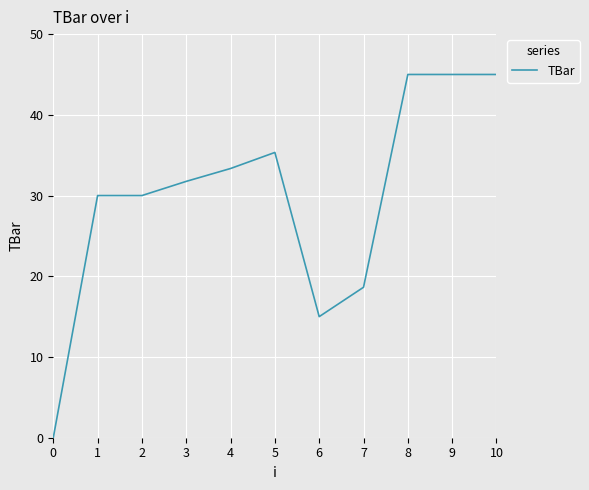

Between 9 and 1, which is larger?

9